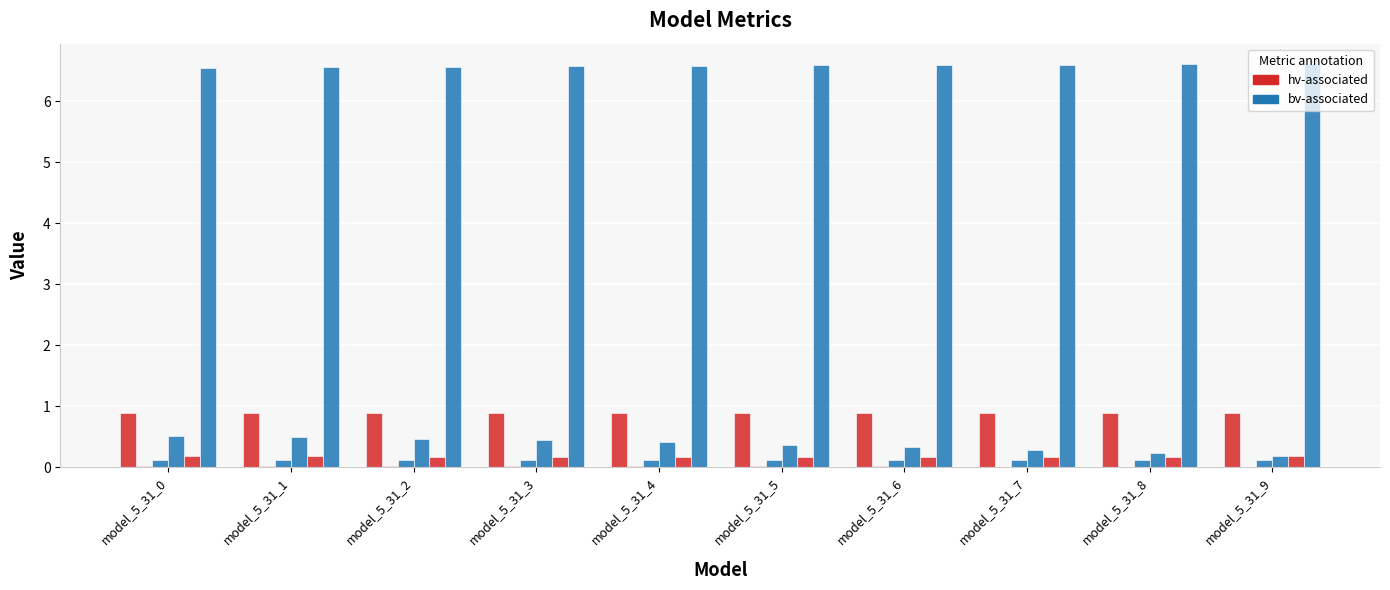

What is the difference between the highest and lowest values at model_5_31_8?

6.6